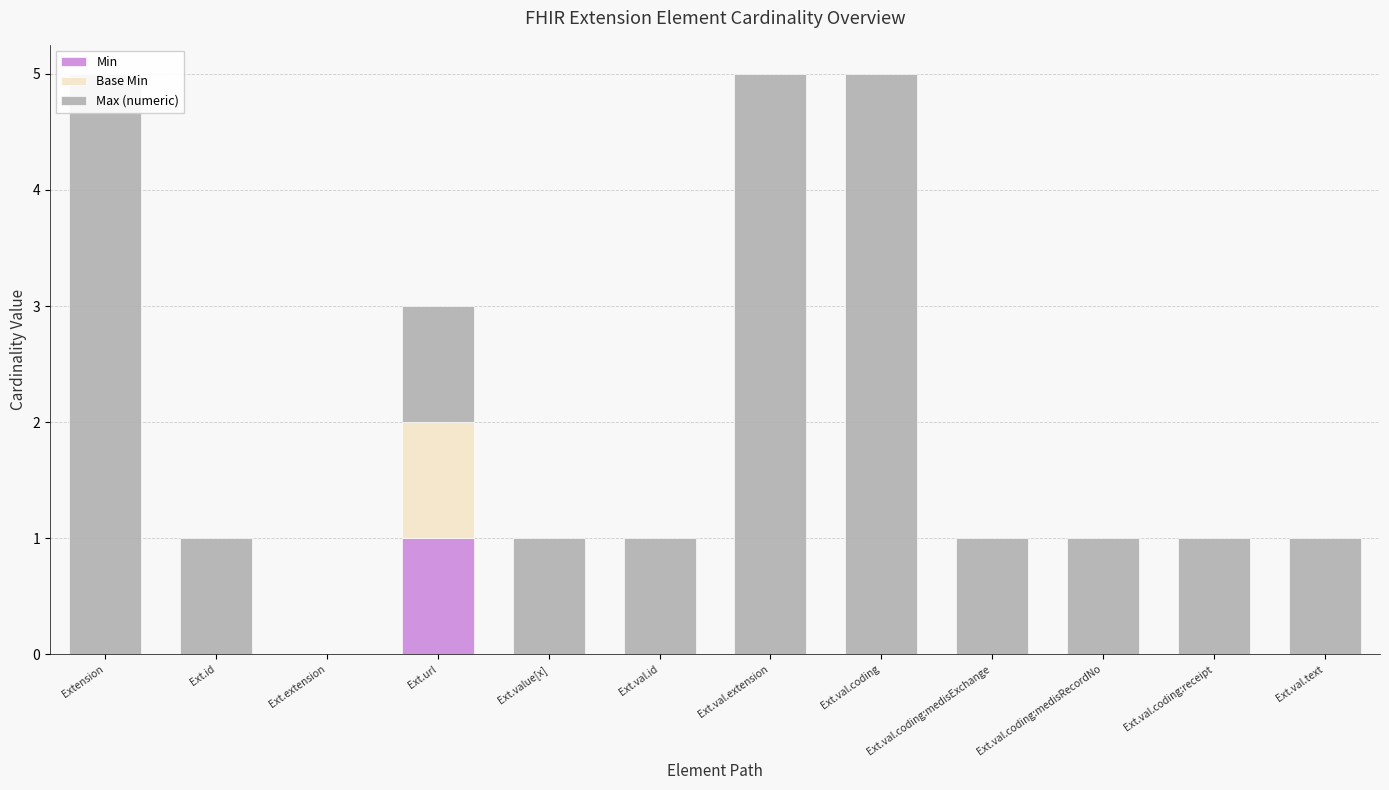

How many Base Min values are between 0 and 1?

12